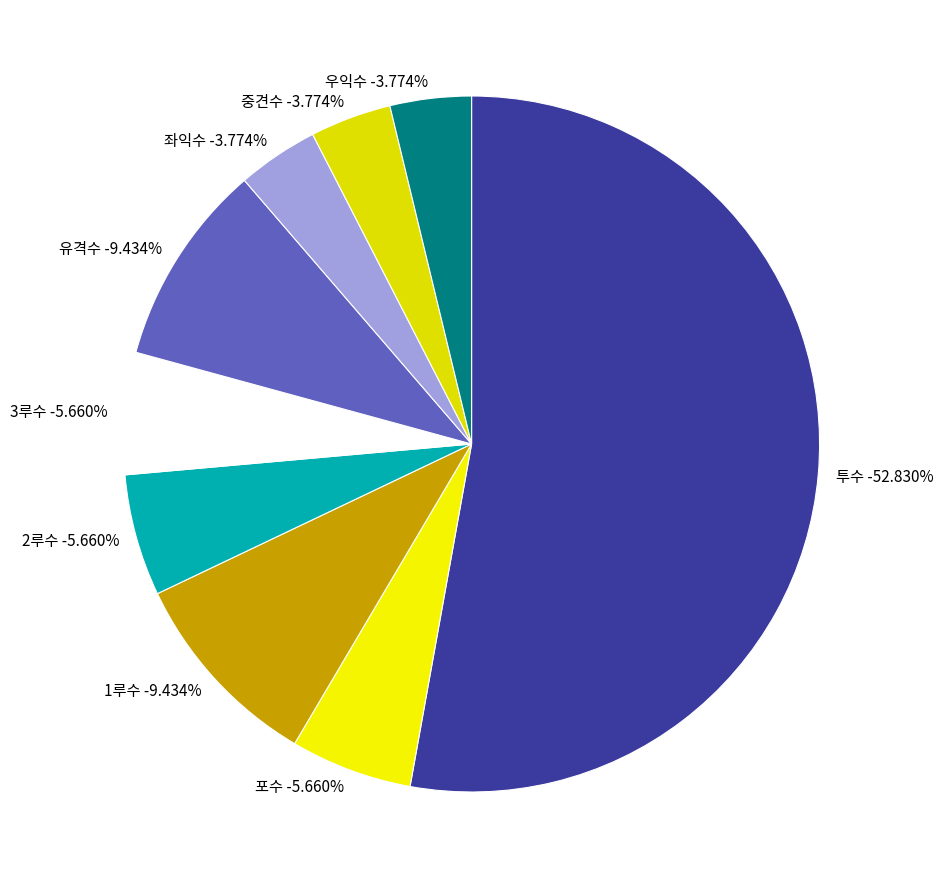

To the nearest percent, what is the difference between the largest and smallest slice percentages?

49%